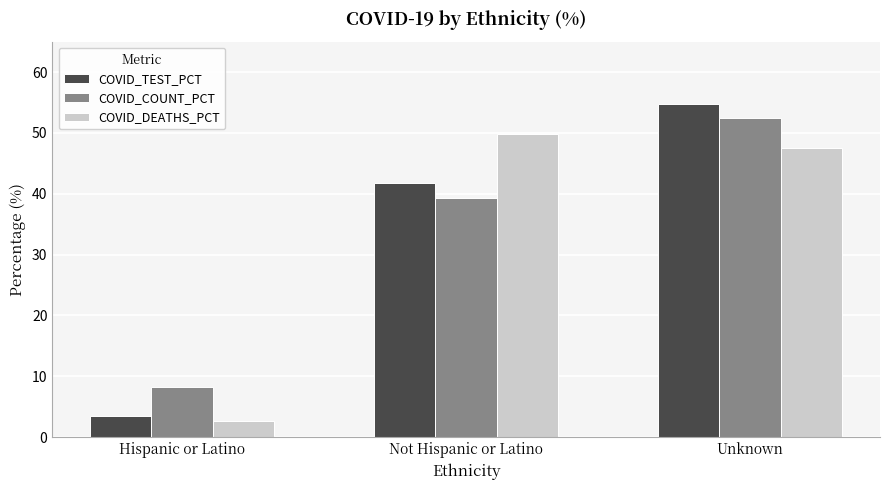

What is the smallest value displayed?

2.6